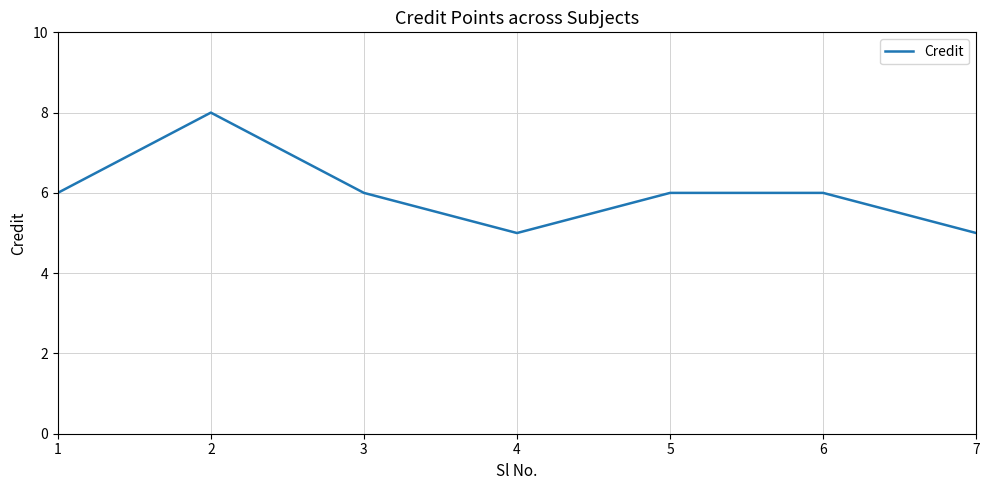

Reading left to right, list all the values displayed in this chart.

6	8	6	5	6	6	5